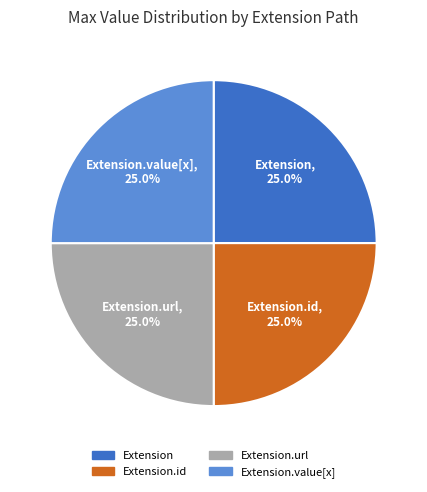

To the nearest percent, what is the difference between the largest and smallest slice percentages?

0%